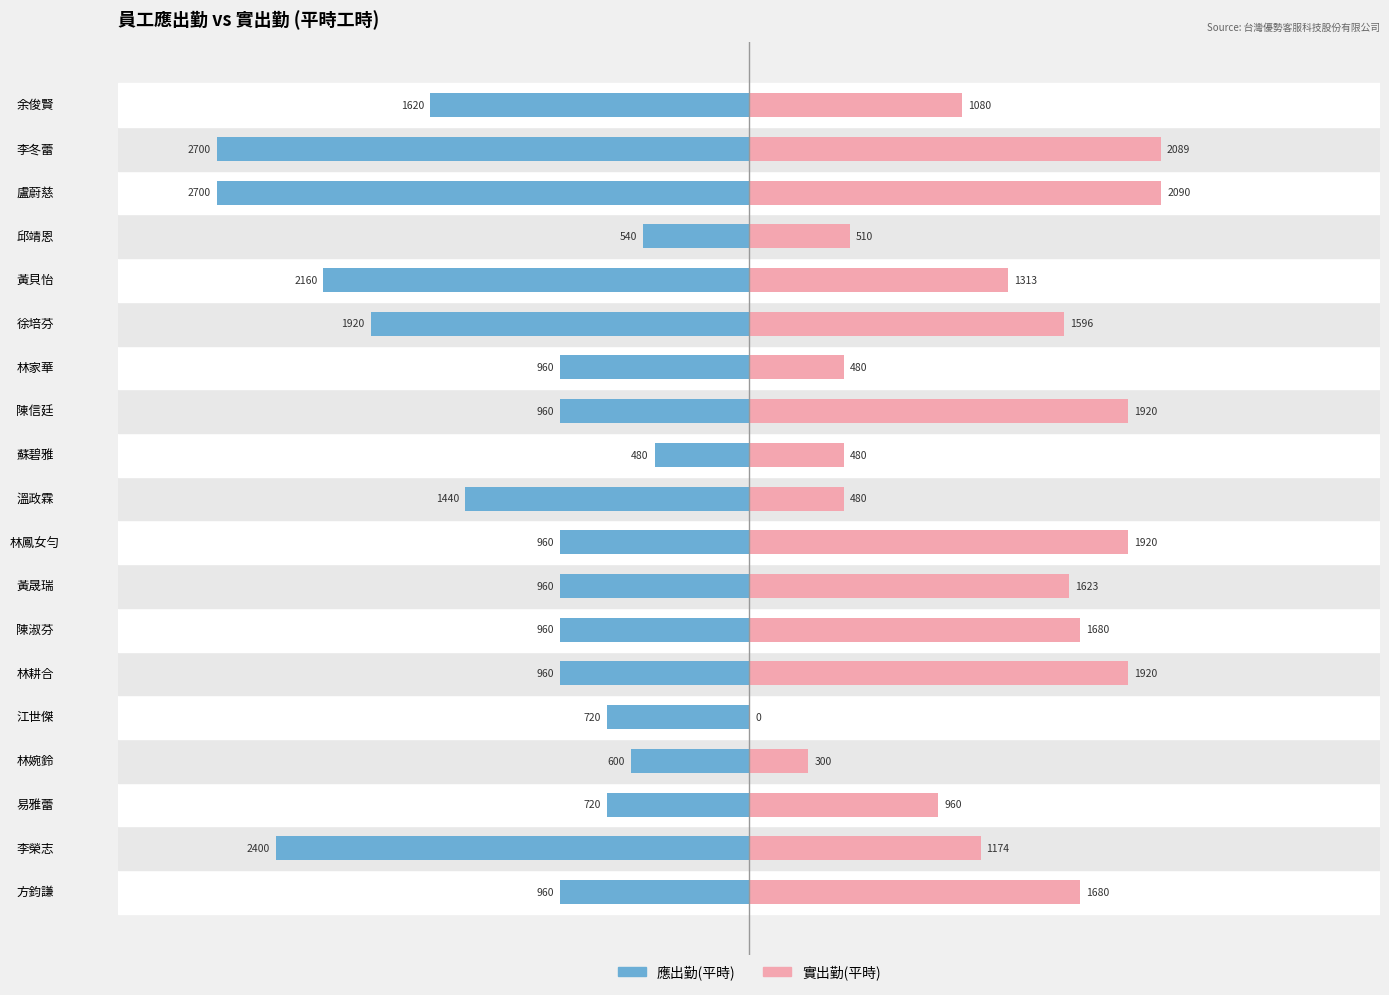

What is the smallest value displayed?

-2700